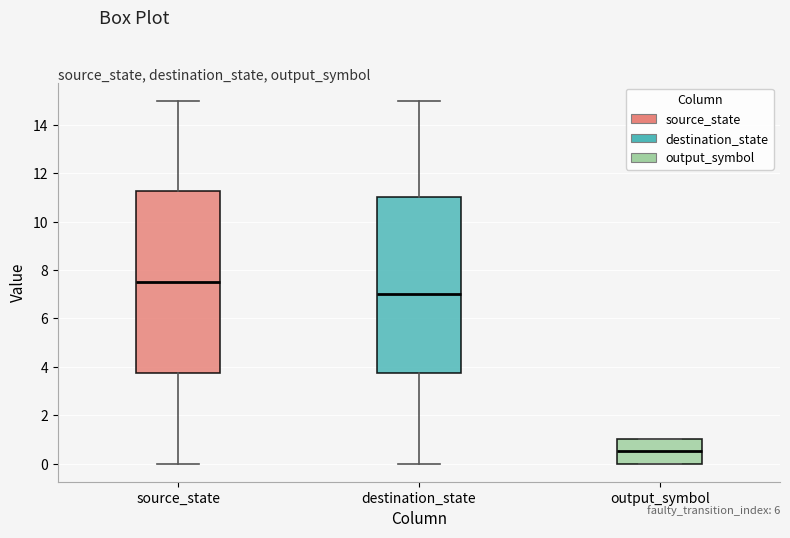

Which box's median line is the highest?

source_state